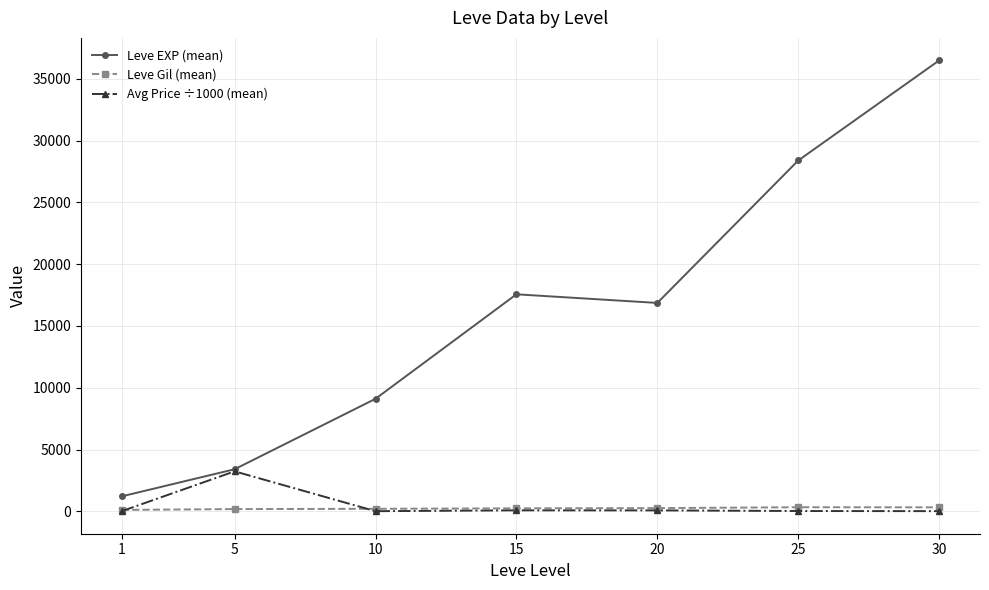

Which series has the widest spread of values?

Leve EXP (mean)